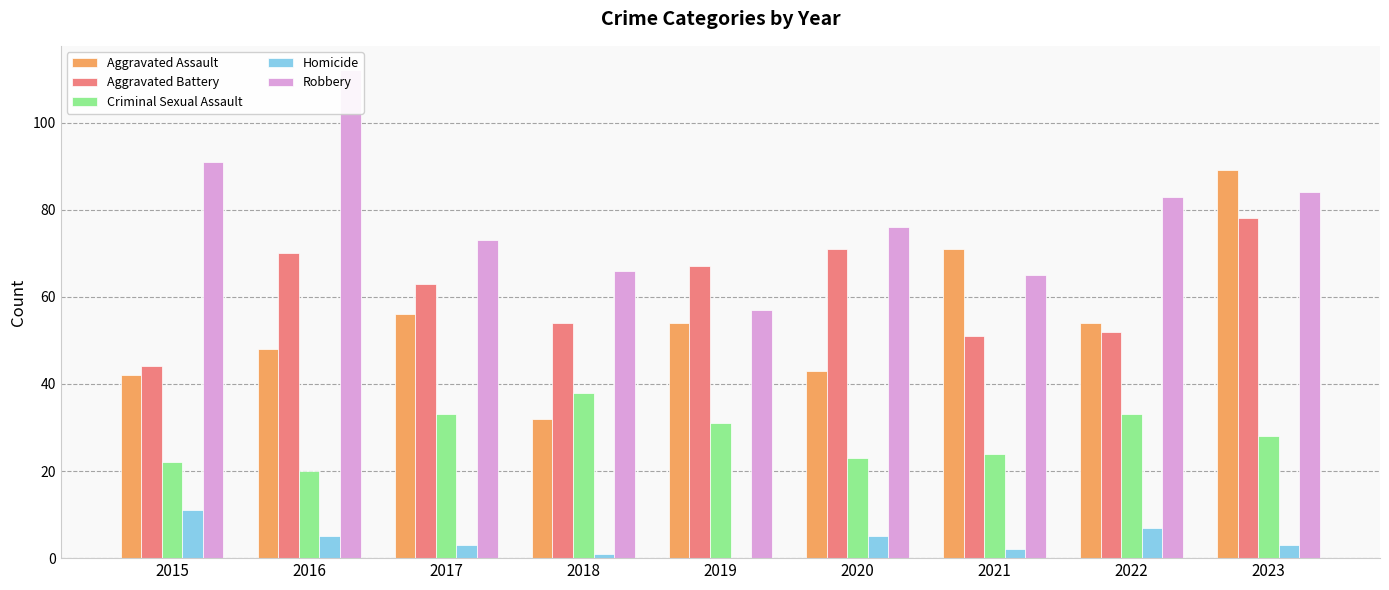

What is the difference between the Criminal Sexual Assault values at 2023 and 2015?

6